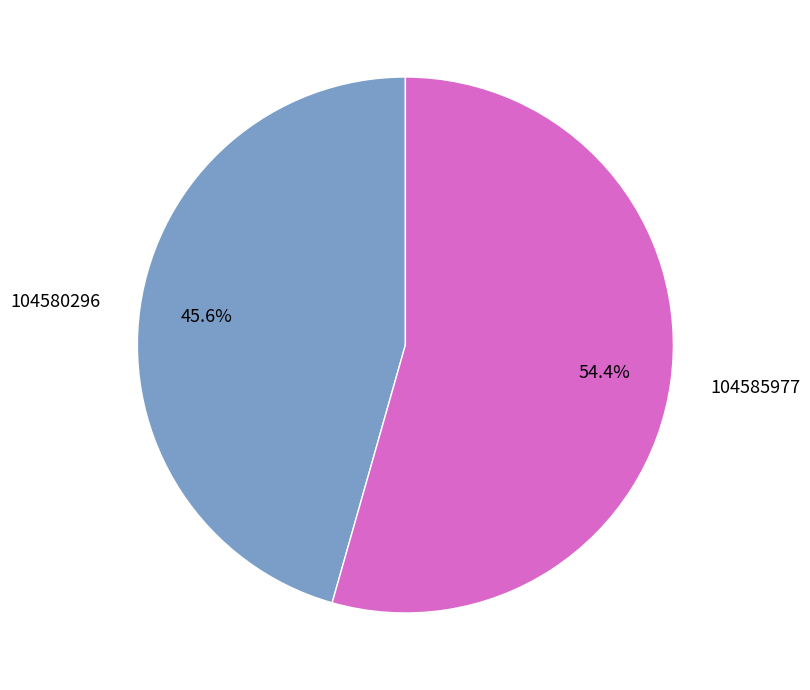

How many slices are in this pie chart?

2